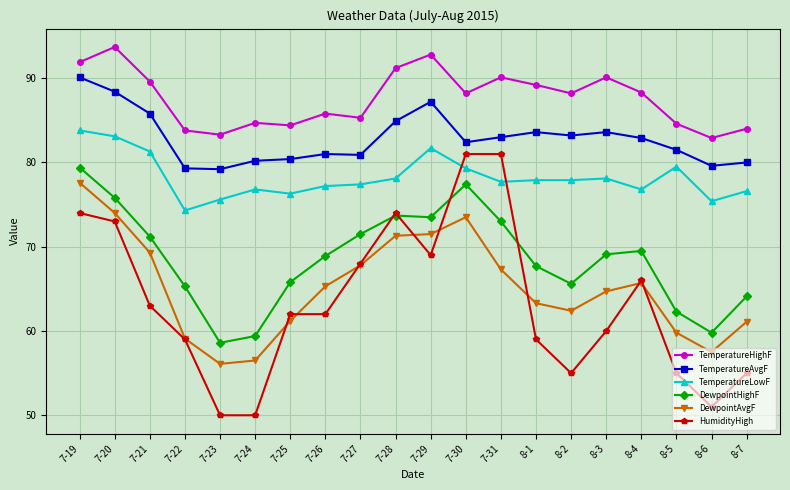

True or false: TemperatureLowF has a value of 124.2 at 8-4.

False